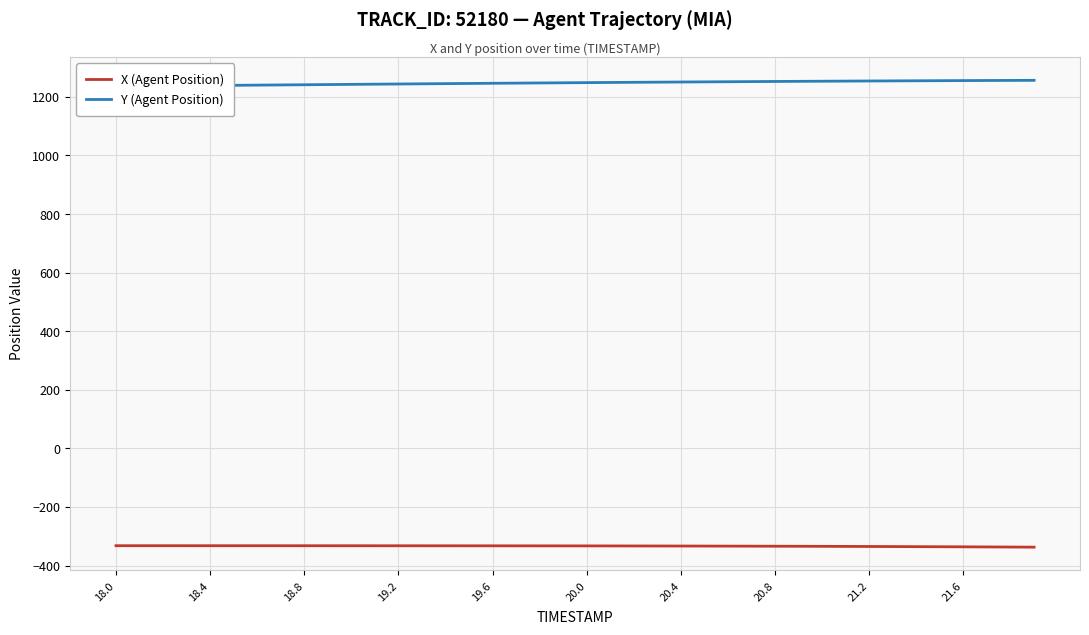

True or false: Y (Agent Position) has more than 2 interior local peaks.

False